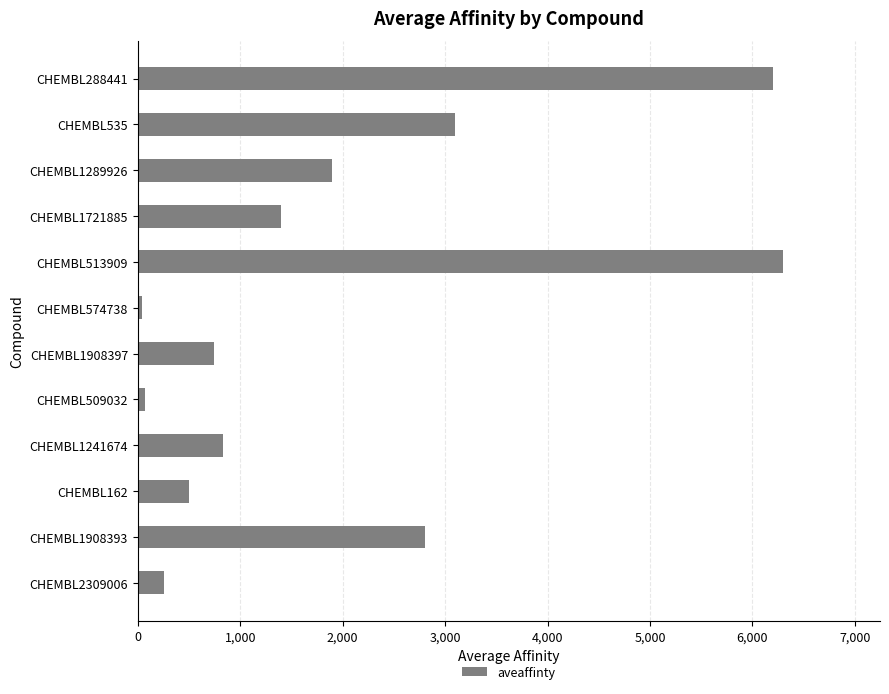

Is it true that the value at CHEMBL1908397 is 252?

False